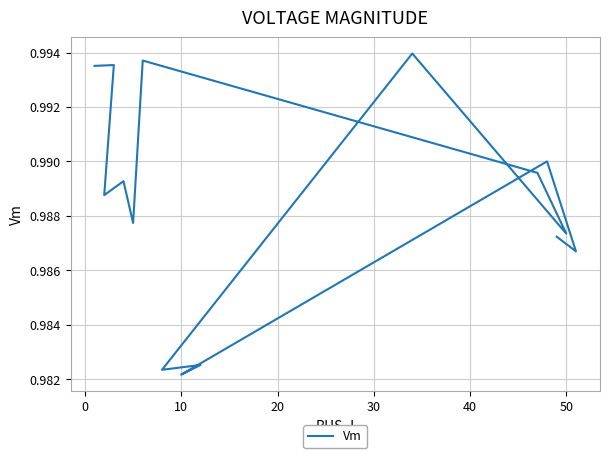

Count the number of data series in this chart.

1